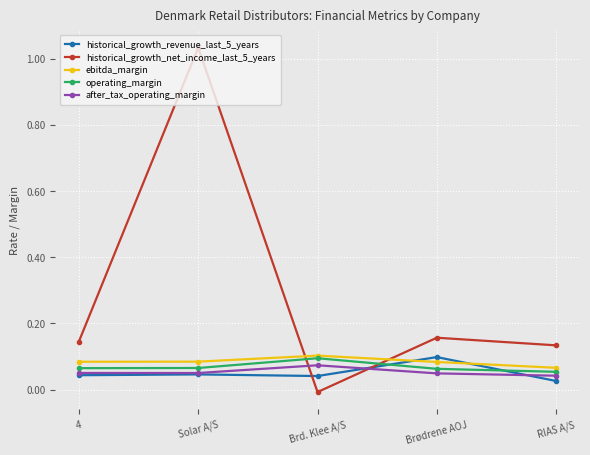

The historical_growth_revenue_last_5_years series shows 0.0 at Brd. Klee A/S. True or false?

True